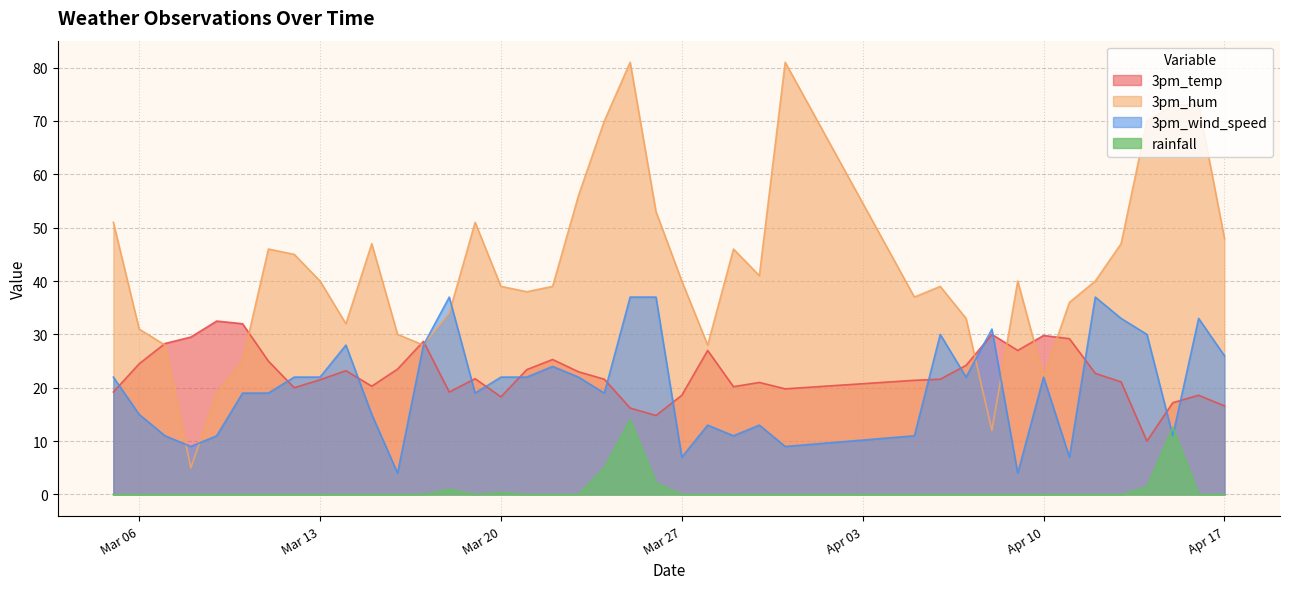

What is the greatest value displayed?

81.0